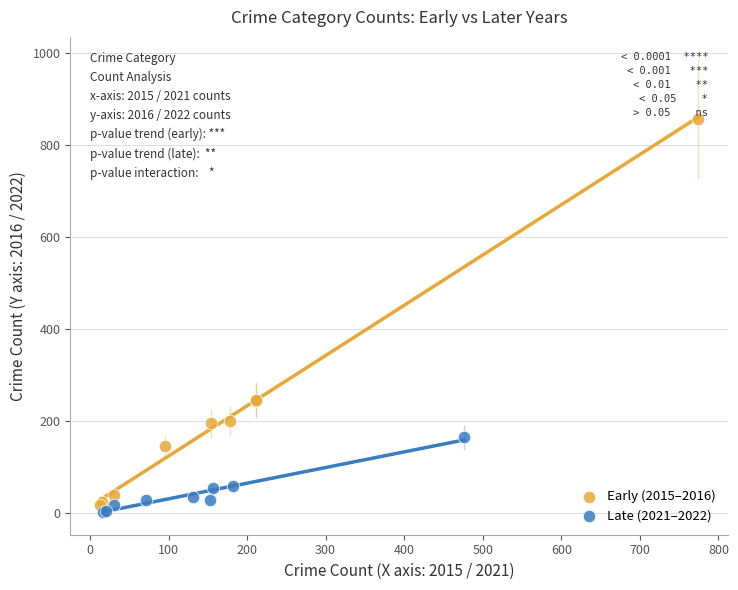

Which series reaches the maximum Y coordinate?

Early (2015–2016)